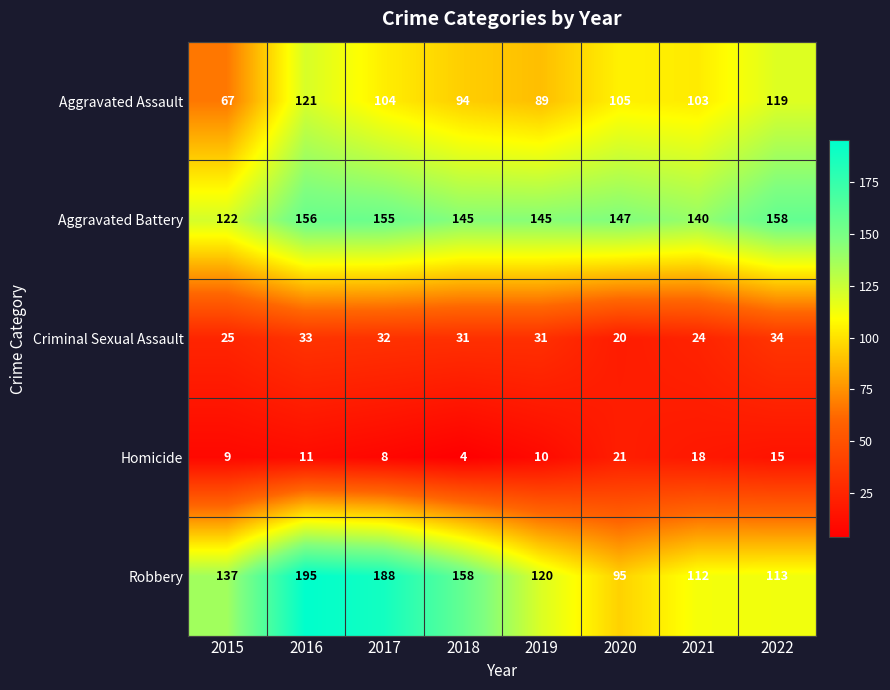

What is the difference between the Aggravated Assault values at 2019 and 2015?

22